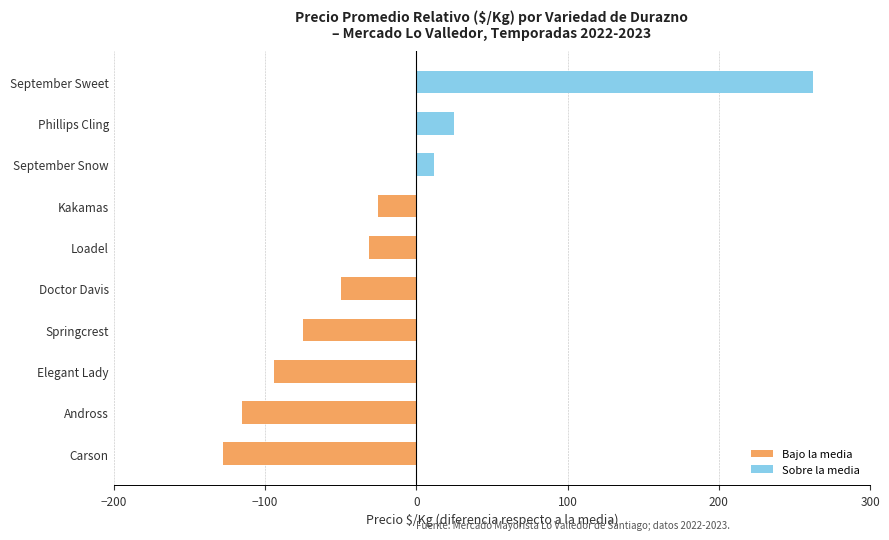

How many categories are shown in the chart?

10